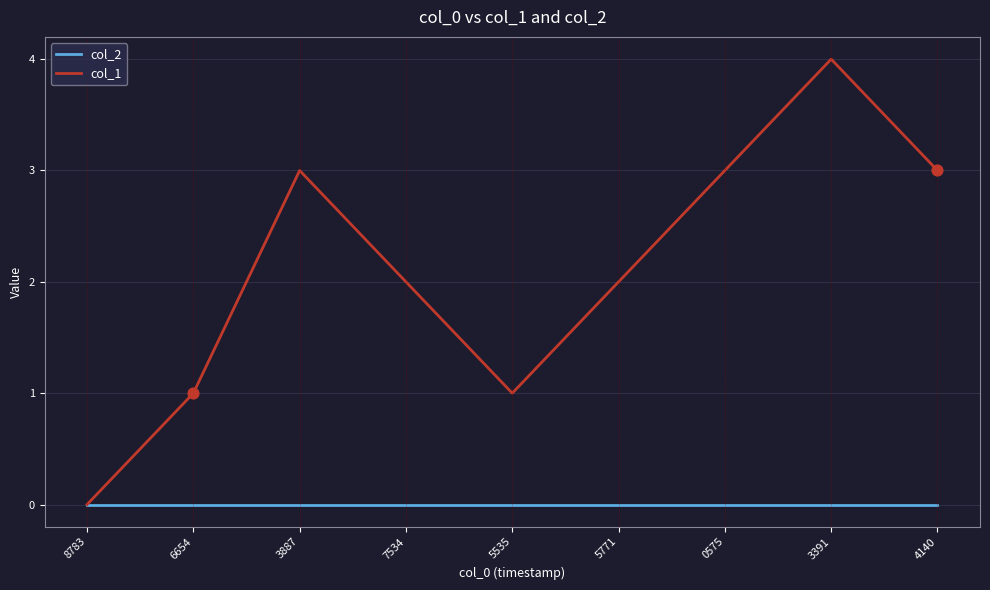

At which category is the sum across all series the highest?

3391